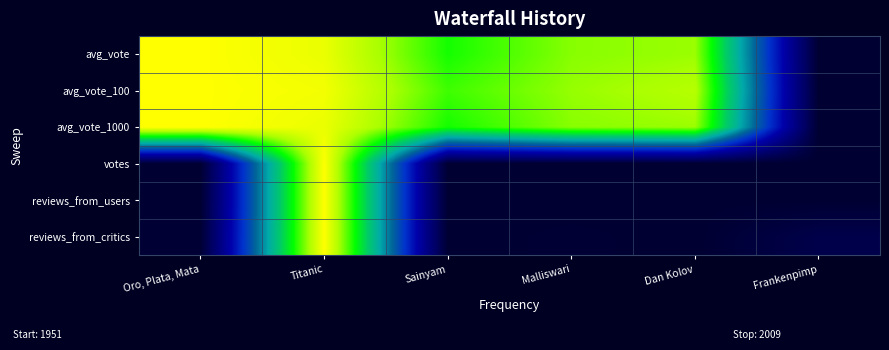

List the series in order of their peak value, highest first.

avg_vote, avg_vote_100, avg_vote_1000, votes, reviews_from_users, reviews_from_critics